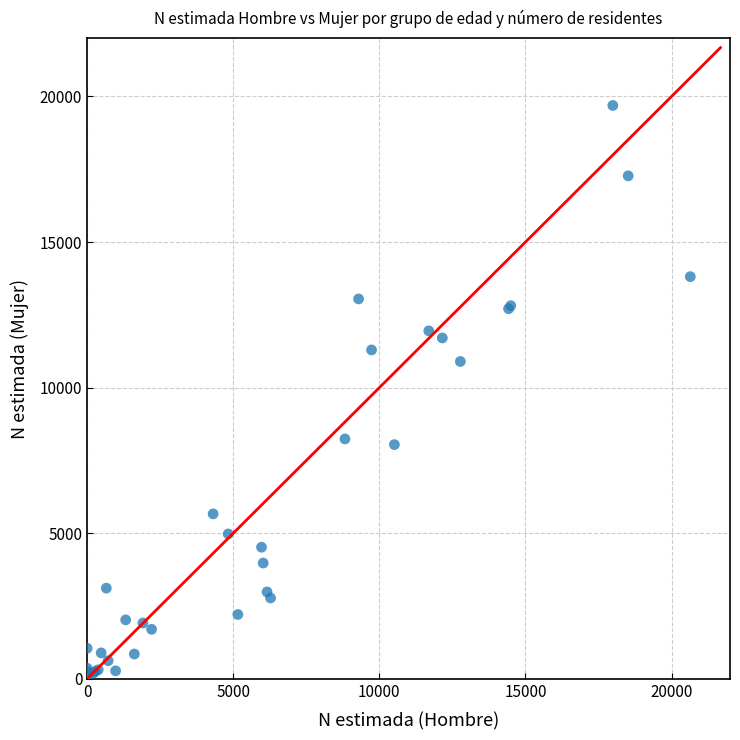

What Y value in the scatter plot is closest to 9845?

10898